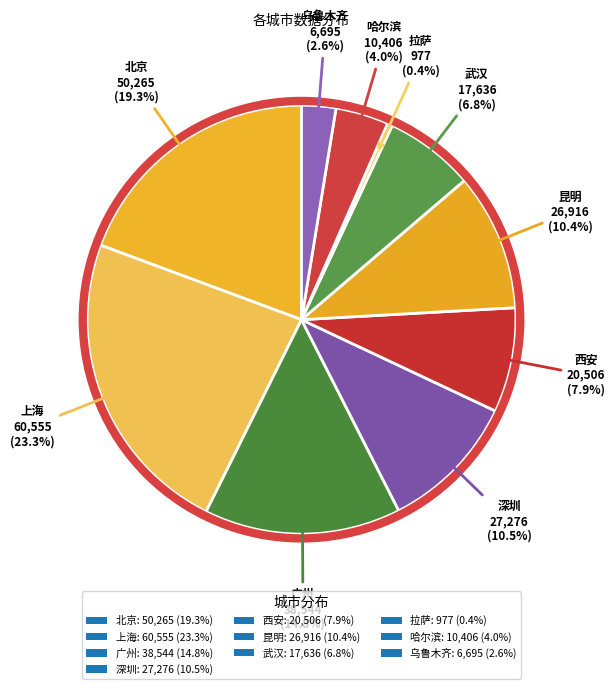

How many segments does this pie chart have?

10